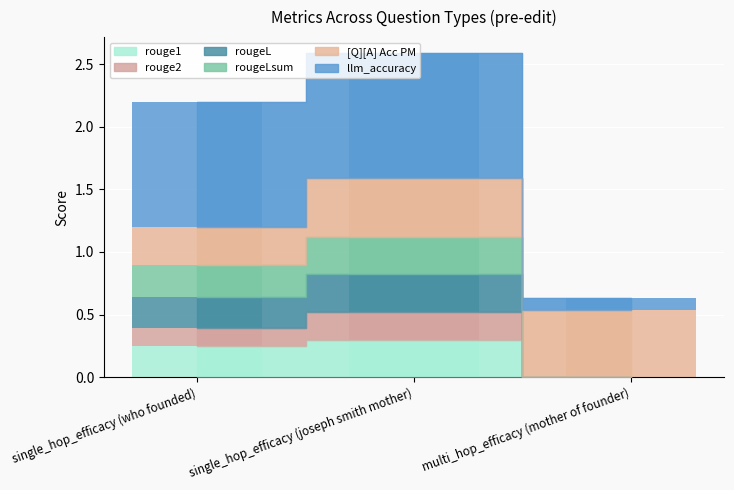

What is the sum of the rougeL values at single_hop_efficacy (who founded) and single_hop_efficacy (joseph smith mother)?

0.5